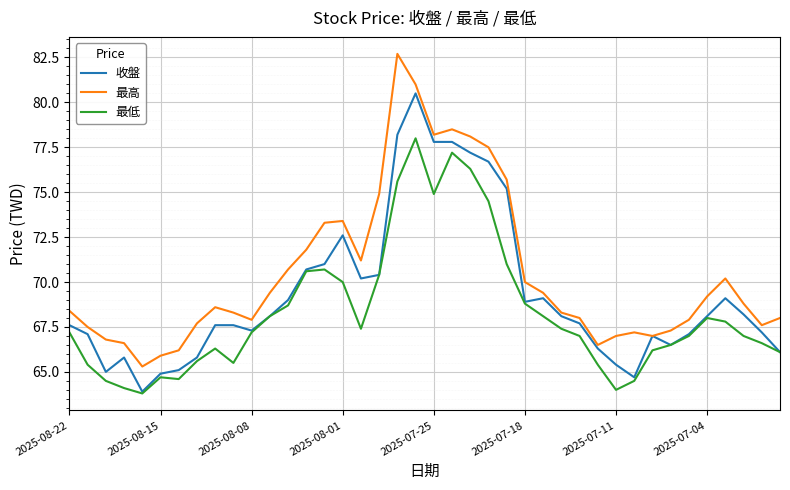

What is the difference between the maximum and minimum values in the 最高 series?

17.4